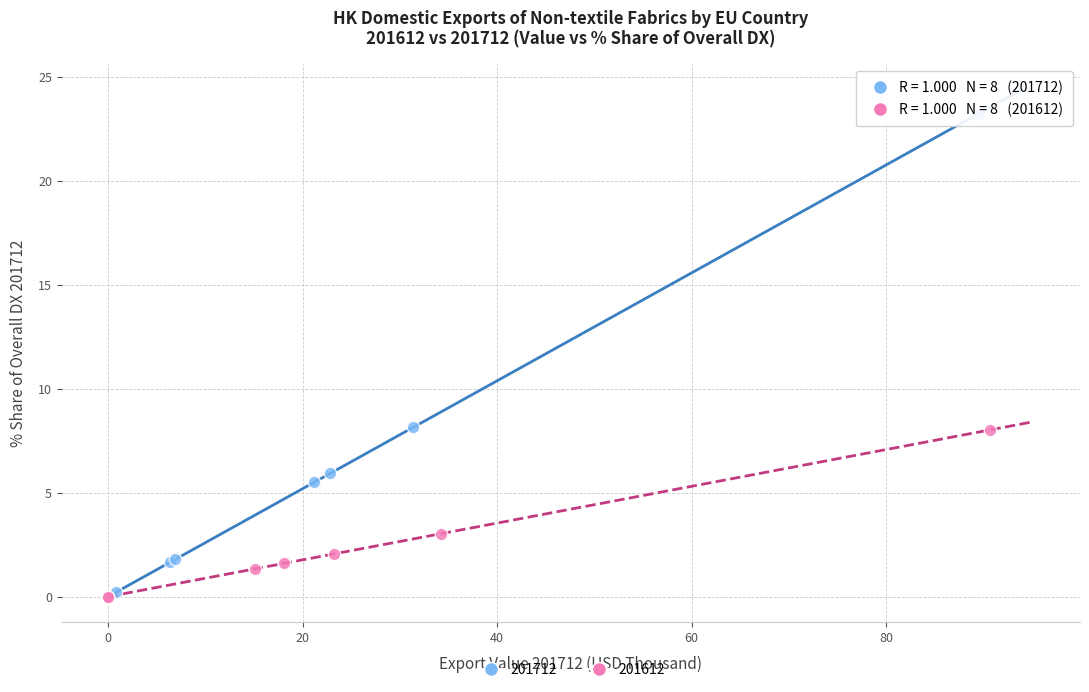

Which series contains the highest Y value?

201712